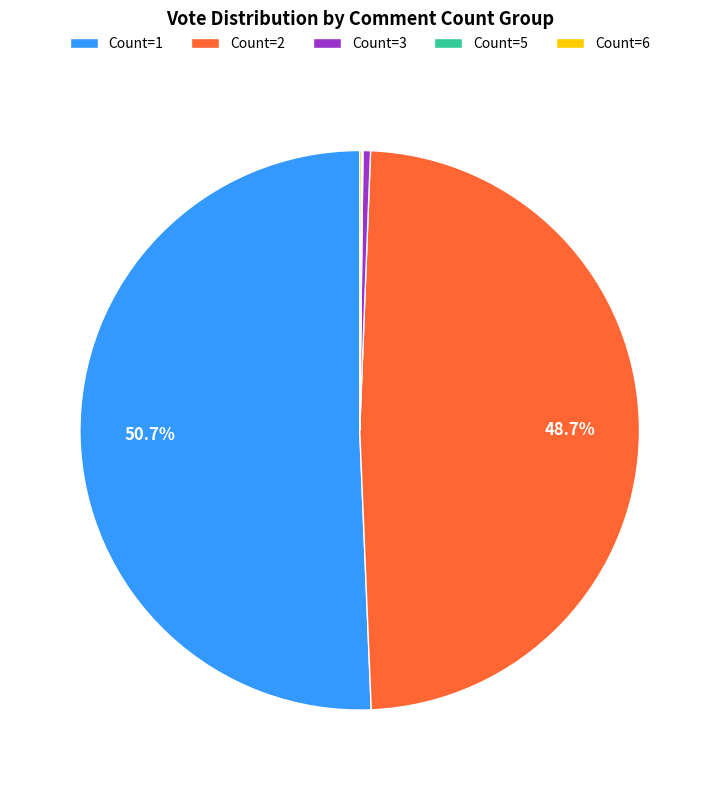

Which category has the biggest portion of the pie?

Count=1